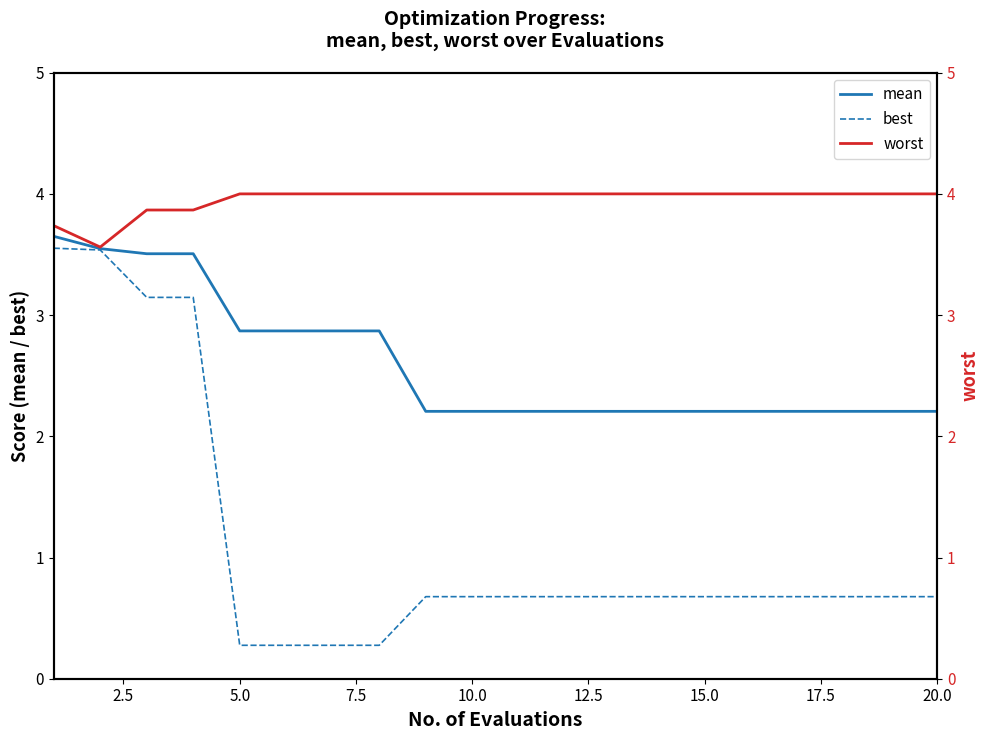

Reading left to right, what are all the values shown in this chart?

mean: 3.6	3.5	3.5	3.5	2.9	2.9	2.9	2.9	2.2	2.2	2.2	2.2	2.2	2.2	2.2	2.2	2.2	2.2	2.2	2.2
best: 3.6	3.5	3.1	3.1	0.3	0.3	0.3	0.3	0.7	0.7	0.7	0.7	0.7	0.7	0.7	0.7	0.7	0.7	0.7	0.7
worst: 3.7	3.6	3.9	3.9	4.0	4.0	4.0	4.0	4.0	4.0	4.0	4.0	4.0	4.0	4.0	4.0	4.0	4.0	4.0	4.0